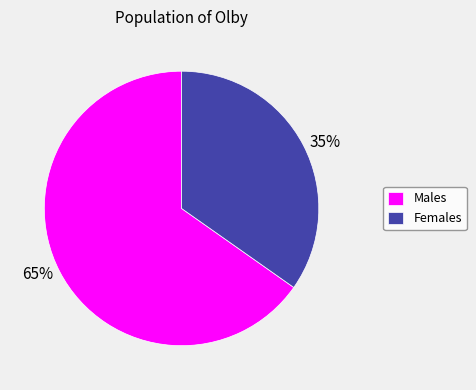

Between 65% and 35%, which is larger?

65%